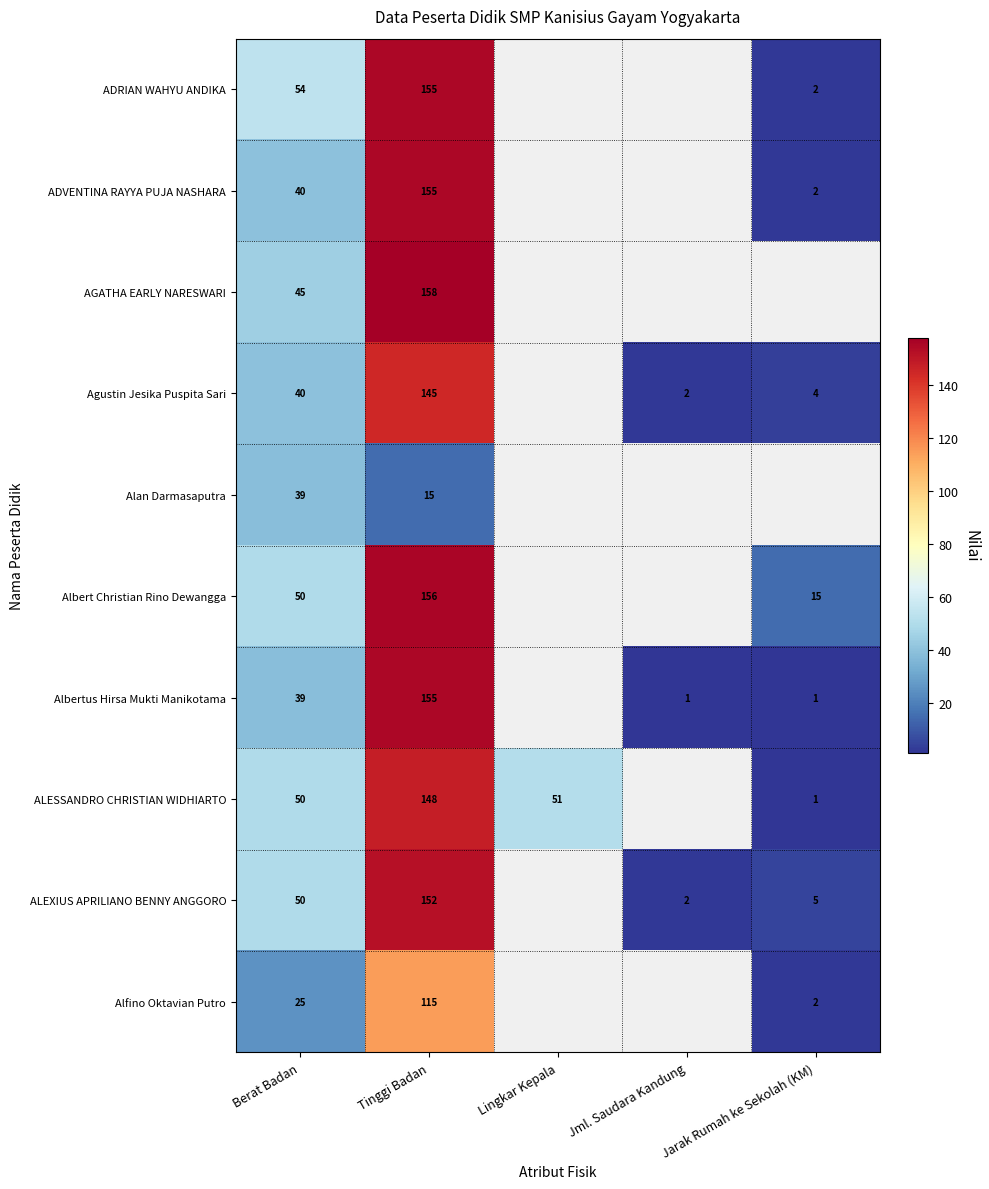

True or false: ALEXIUS APRILIANO BENNY ANGGORO has a value of 5 at Jarak Rumah ke Sekolah (KM).

True